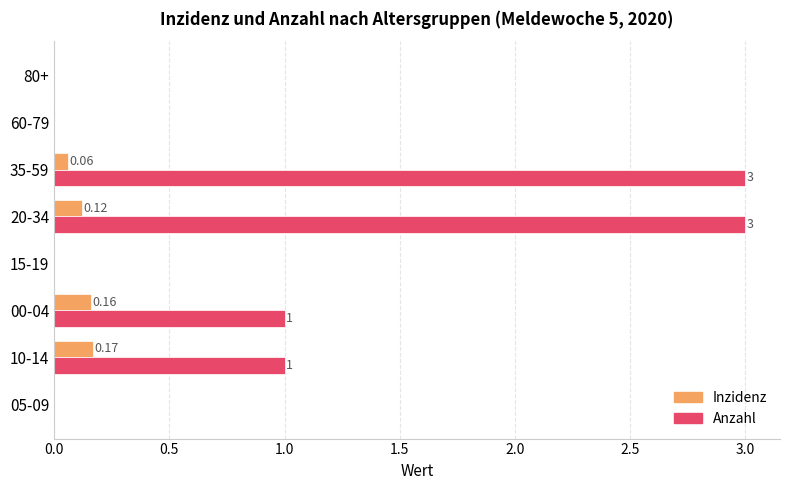

Is the value of Anzahl at 00-04 greater than the value of Inzidenz at 20-34?

Yes